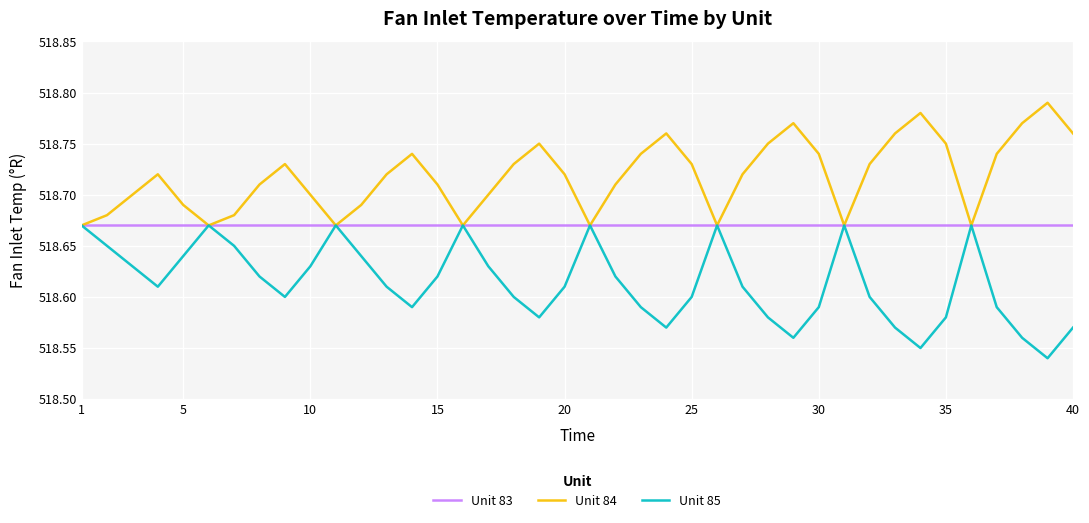

Rank the series by their average value, from lowest to highest.

Unit 85, Unit 83, Unit 84